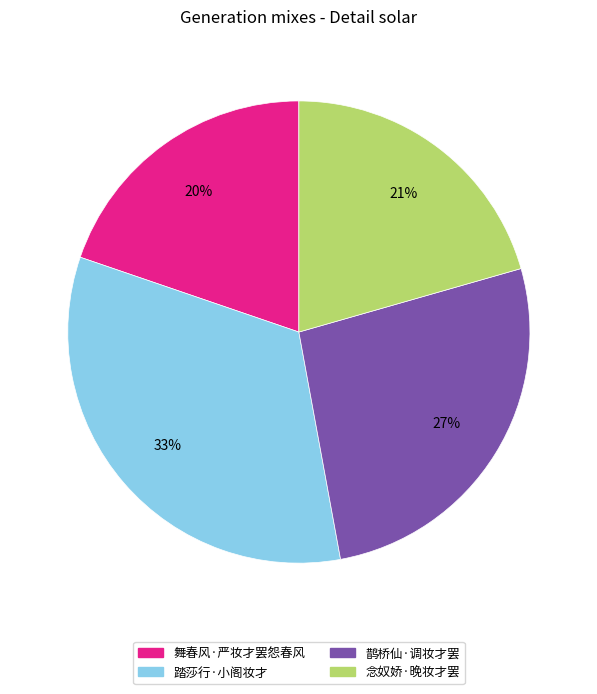

Does 鹊桥仙·调妆才罢 account for over 50% of the chart?

No